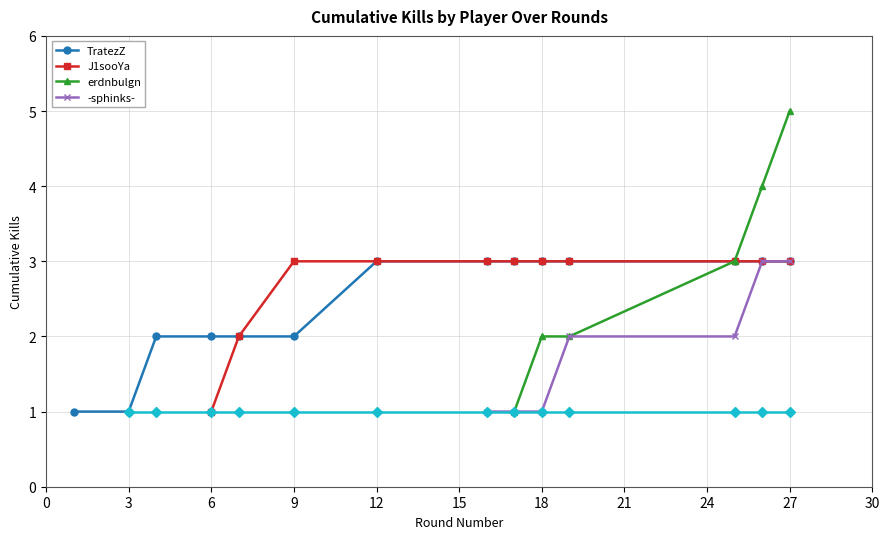

Is it true that TratezZ equals 5 at 27?

False